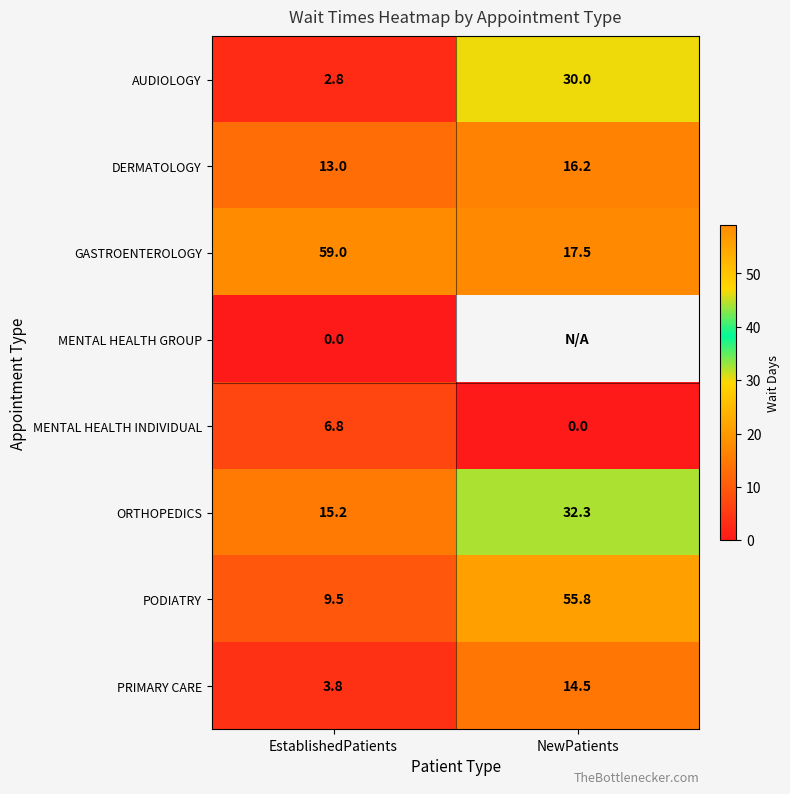

Which has a higher value, NewPatients or EstablishedPatients?

NewPatients